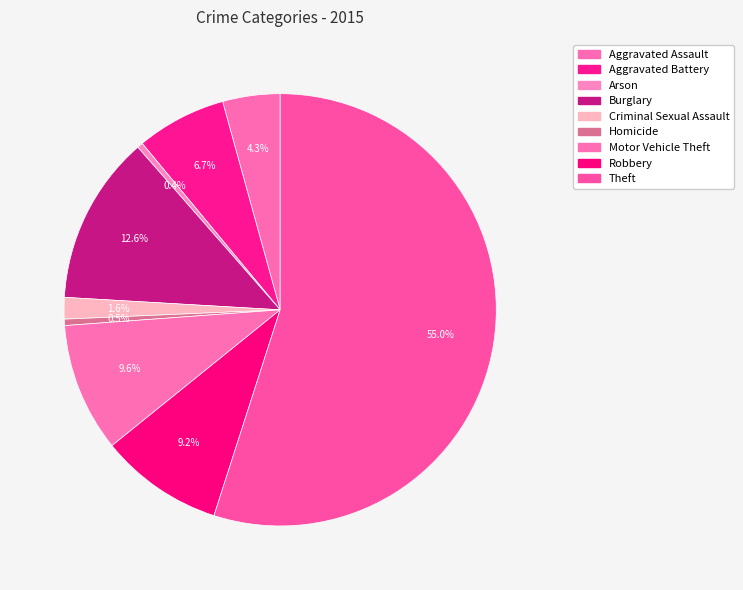

Is it true that Arson is 0% of the pie?

True